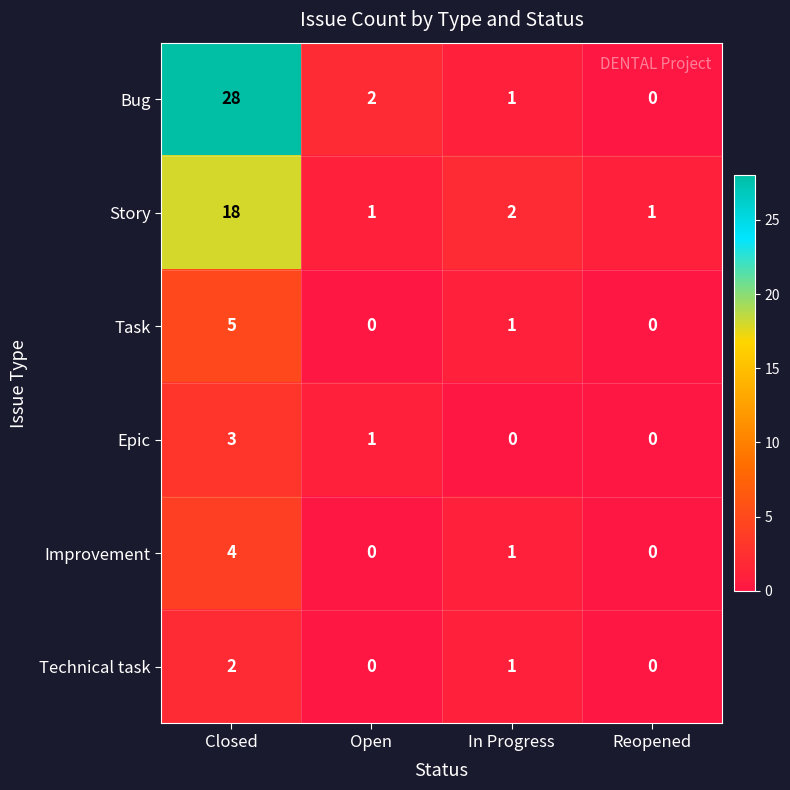

Which series has the largest range (max minus min)?

Bug